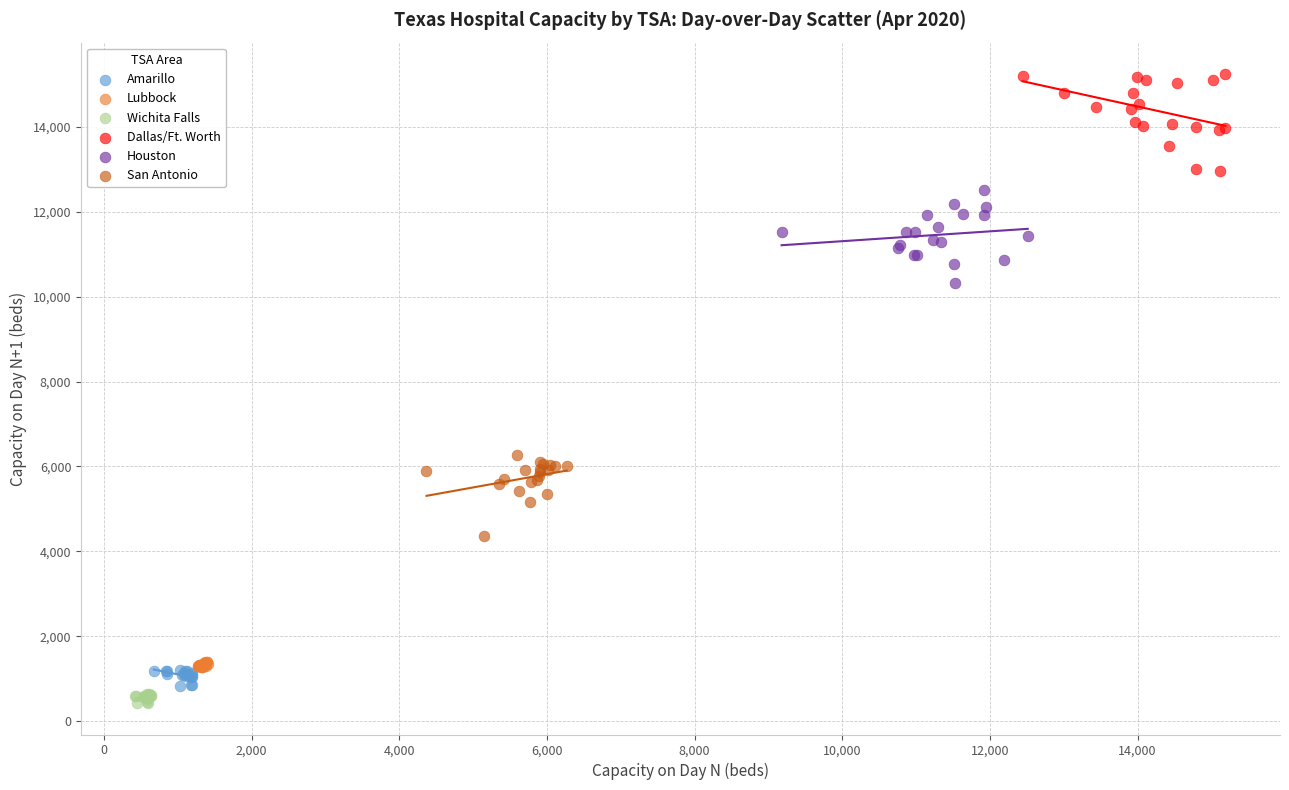

Which series reaches the maximum Y coordinate?

Dallas/Ft. Worth